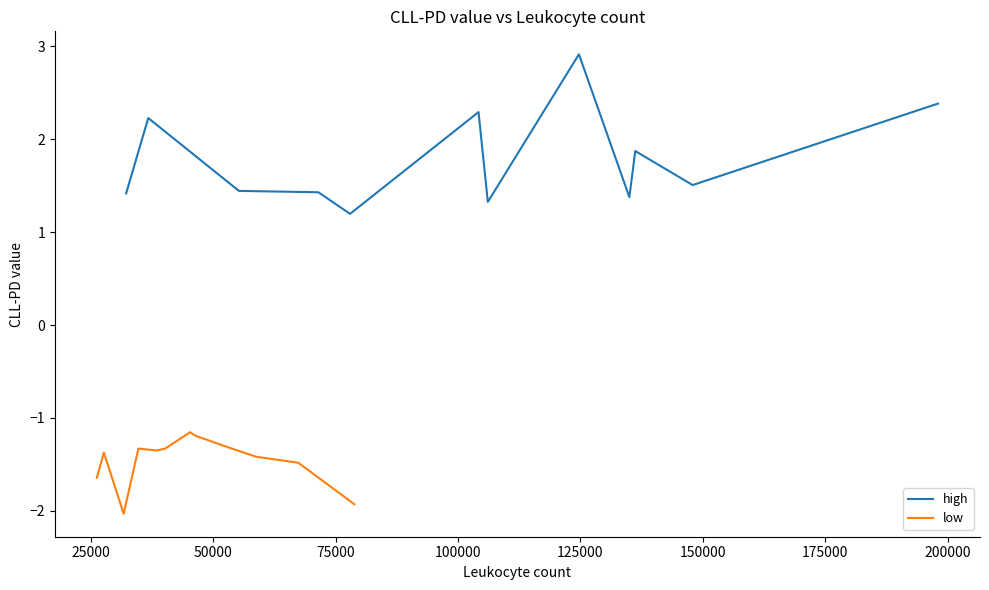

True or false: high has more than 1 interior local peaks.

True